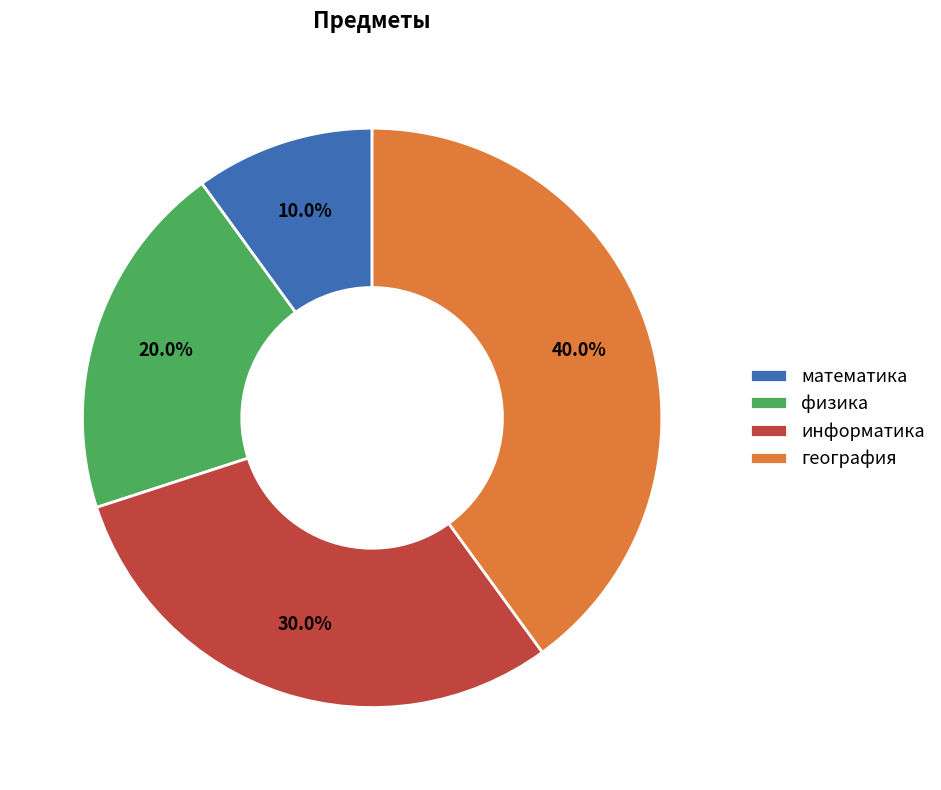

Does математика represent more than half of the total?

No